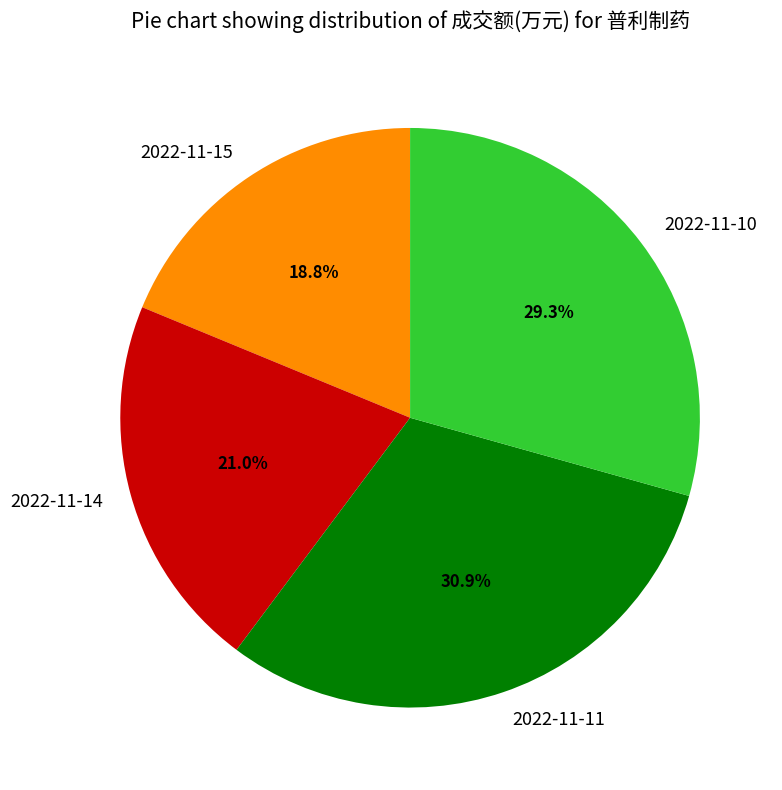

To the nearest percent, what percentage of the pie is 2022-11-15?

19%